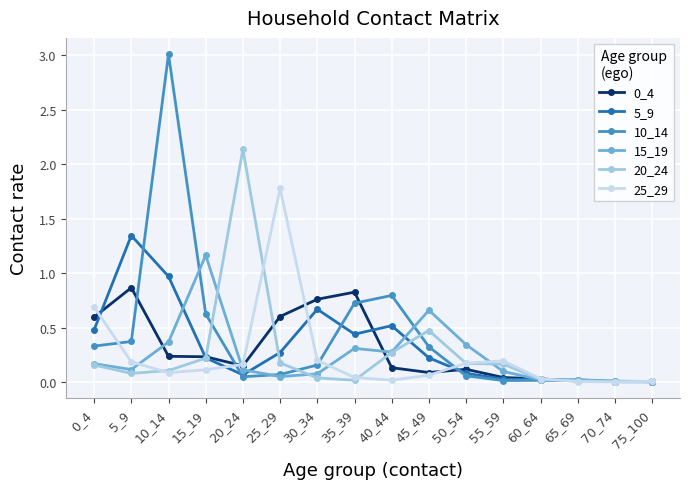

At how many categories does at least one series exceed 2?

2